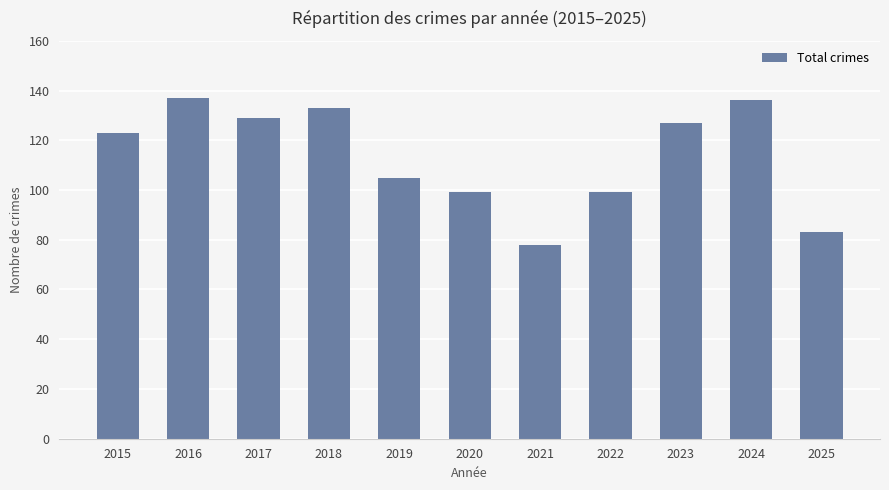

What is the difference between the values at 2017 and 2023?

2